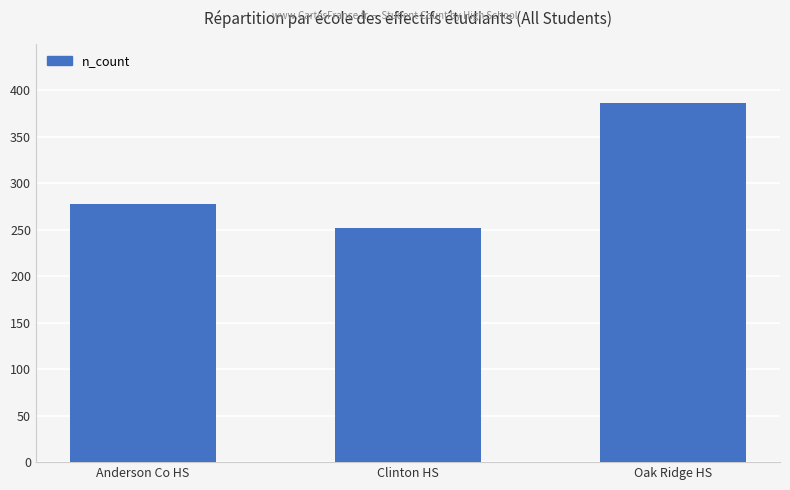

Reading left to right, extract all data points from this chart.

278	252	386